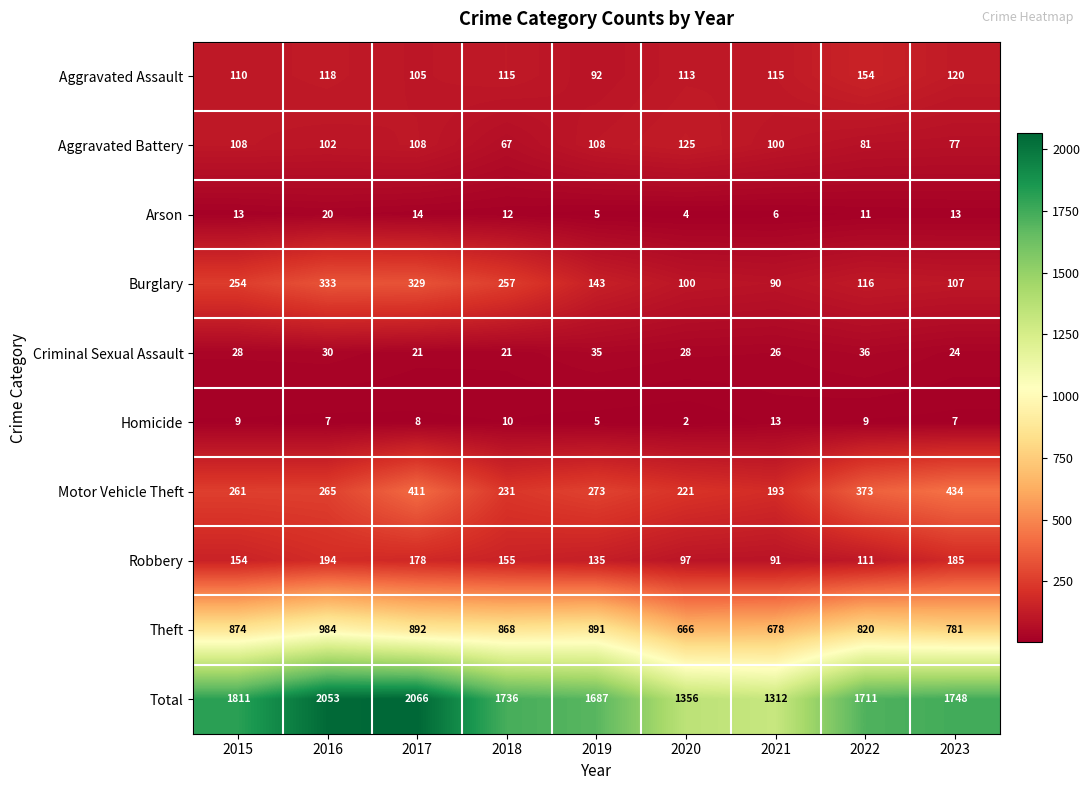

List the series in order of their peak value, highest first.

Total, Theft, Motor Vehicle Theft, Burglary, Robbery, Aggravated Assault, Aggravated Battery, Criminal Sexual Assault, Arson, Homicide